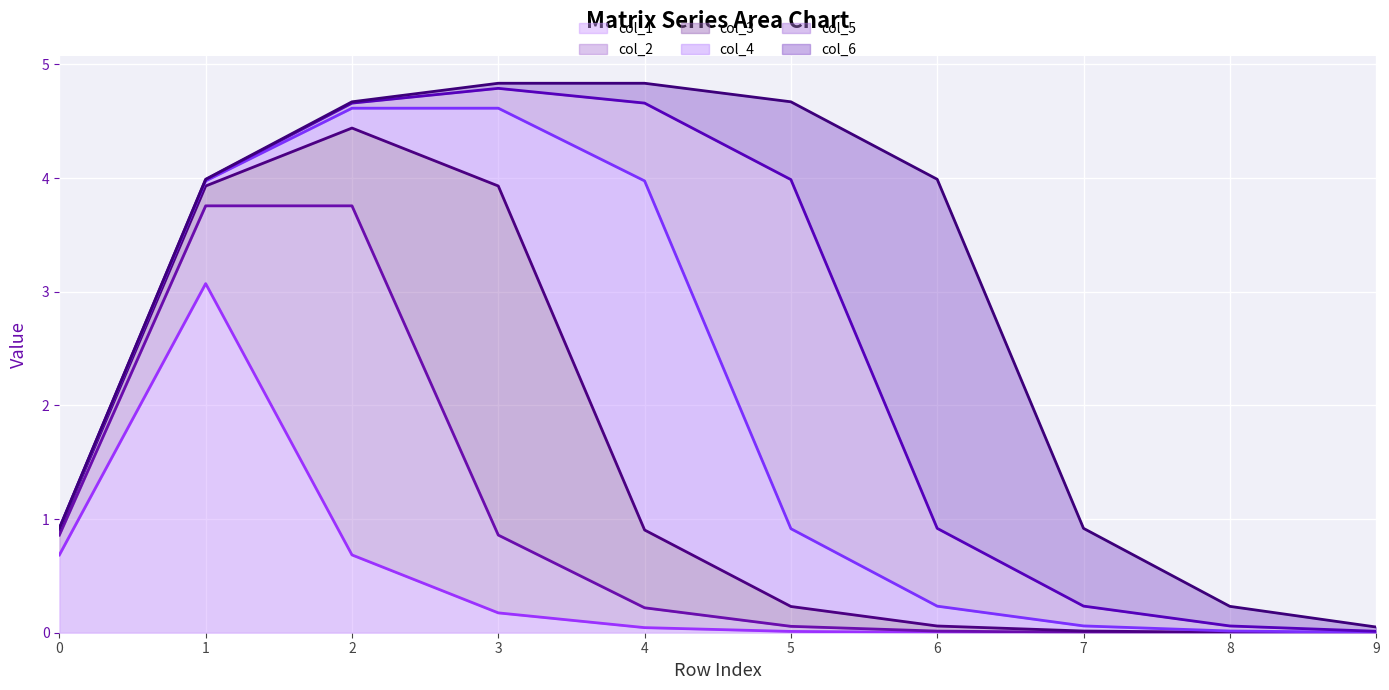

What is the difference between the maximum and second lowest values in the col_5 (line) series?

4.7